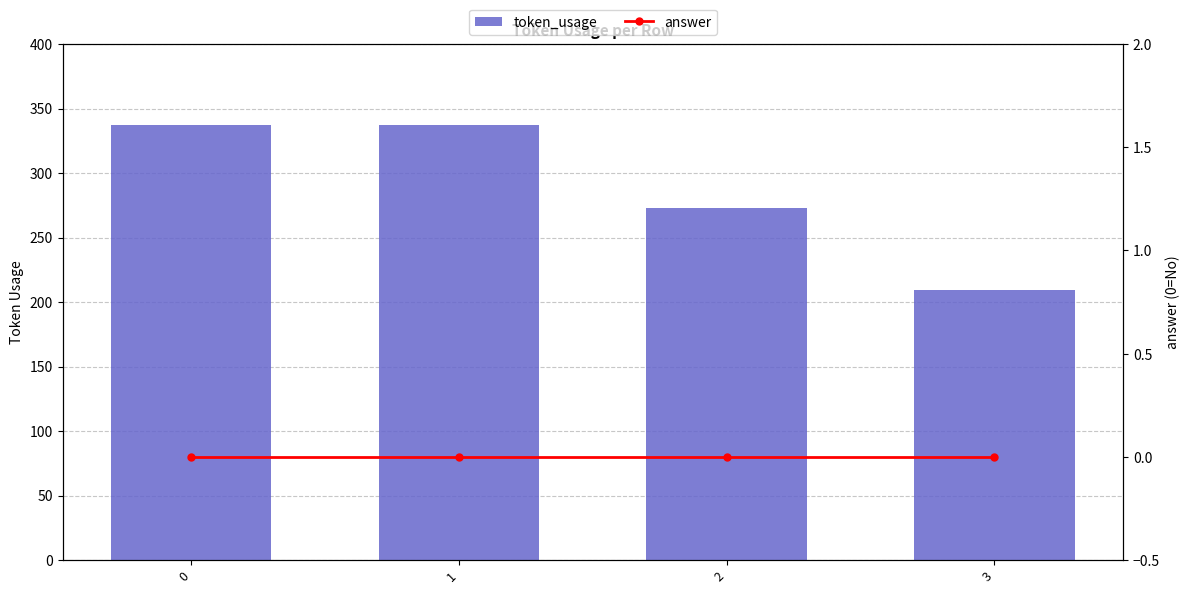

Is it true that answer equals 0 at 3?

True